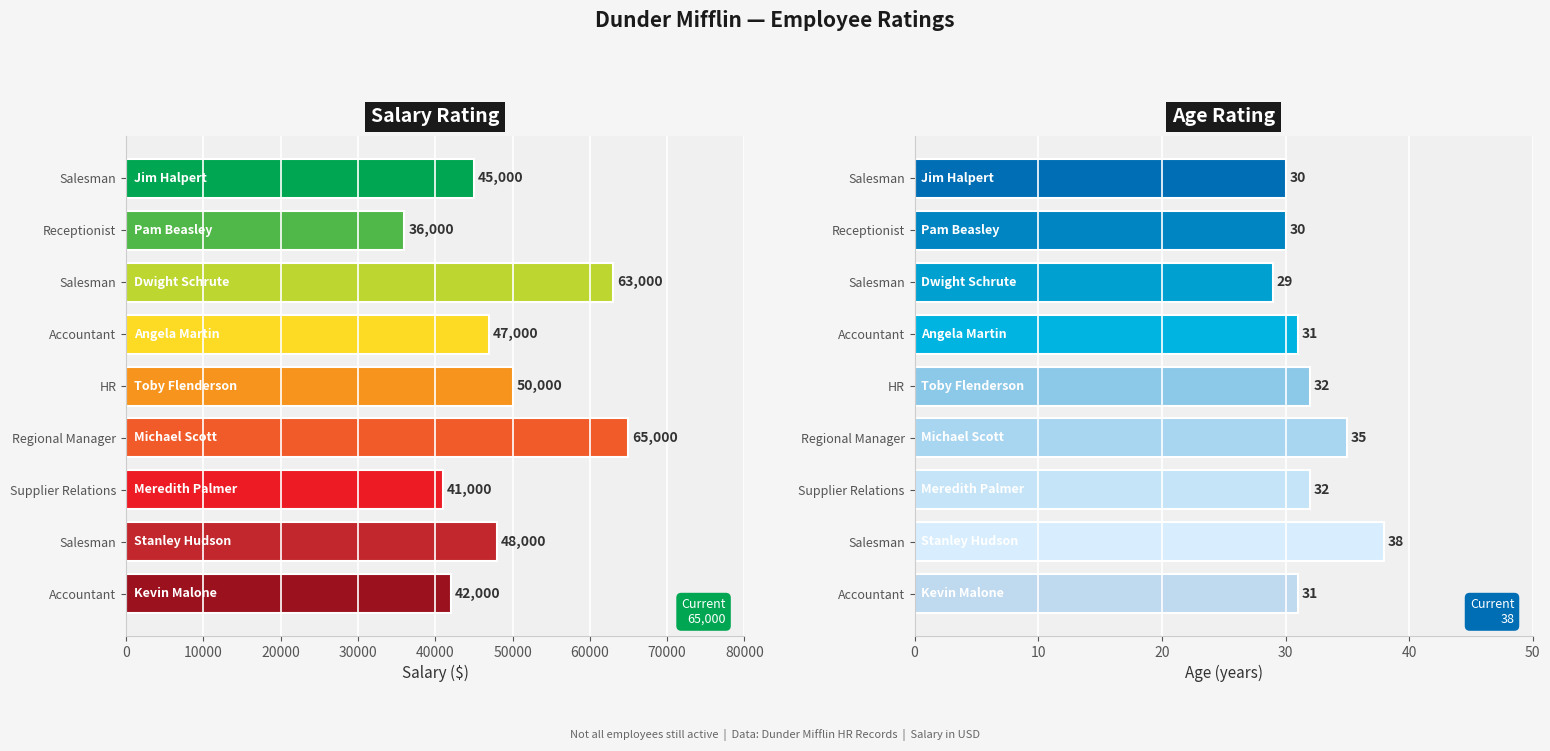

What is the minimum value for Salary?

36000